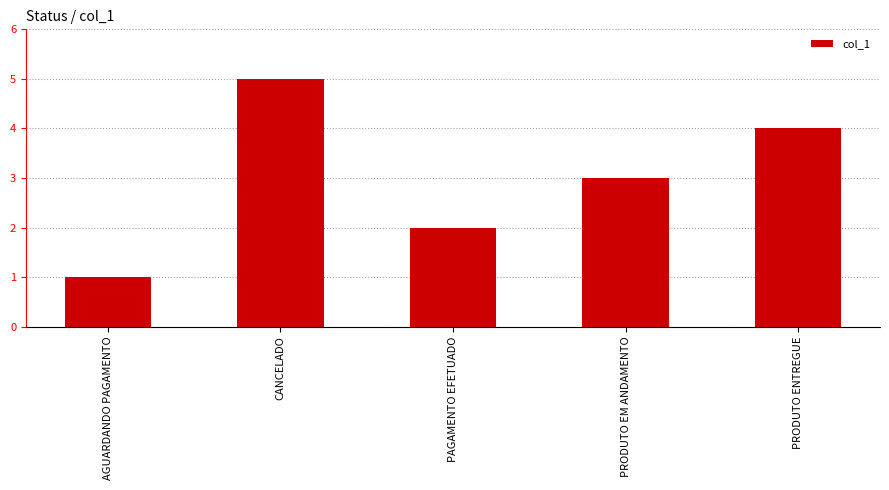

How many series are shown in this chart?

1